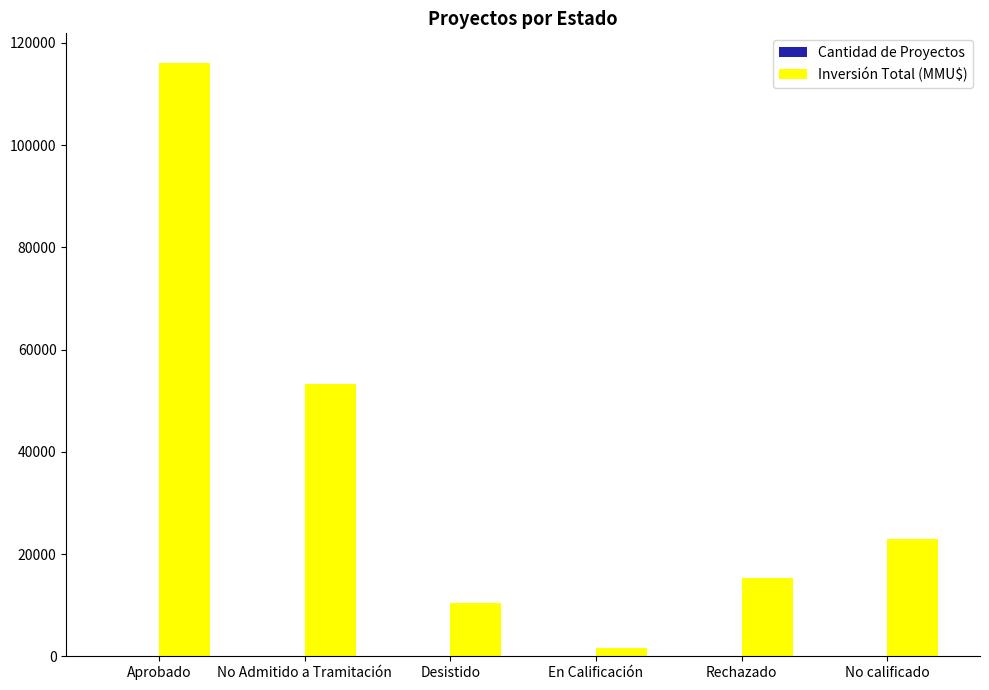

Which series has the largest total across all categories?

Inversión Total (MMU$)